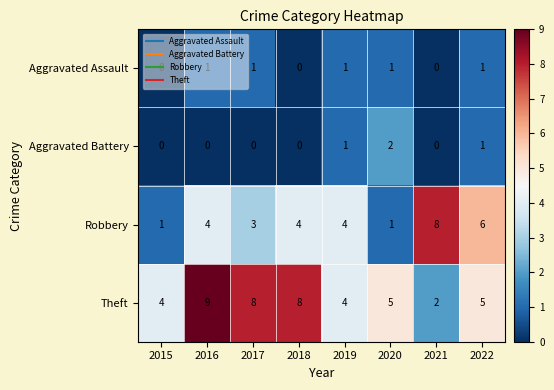

At which category is the sum across all series the highest?

2016